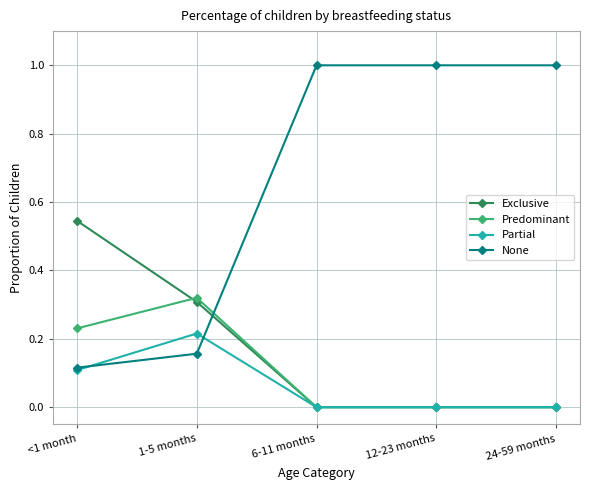

True or false: Partial has more than 0 interior local peaks.

True